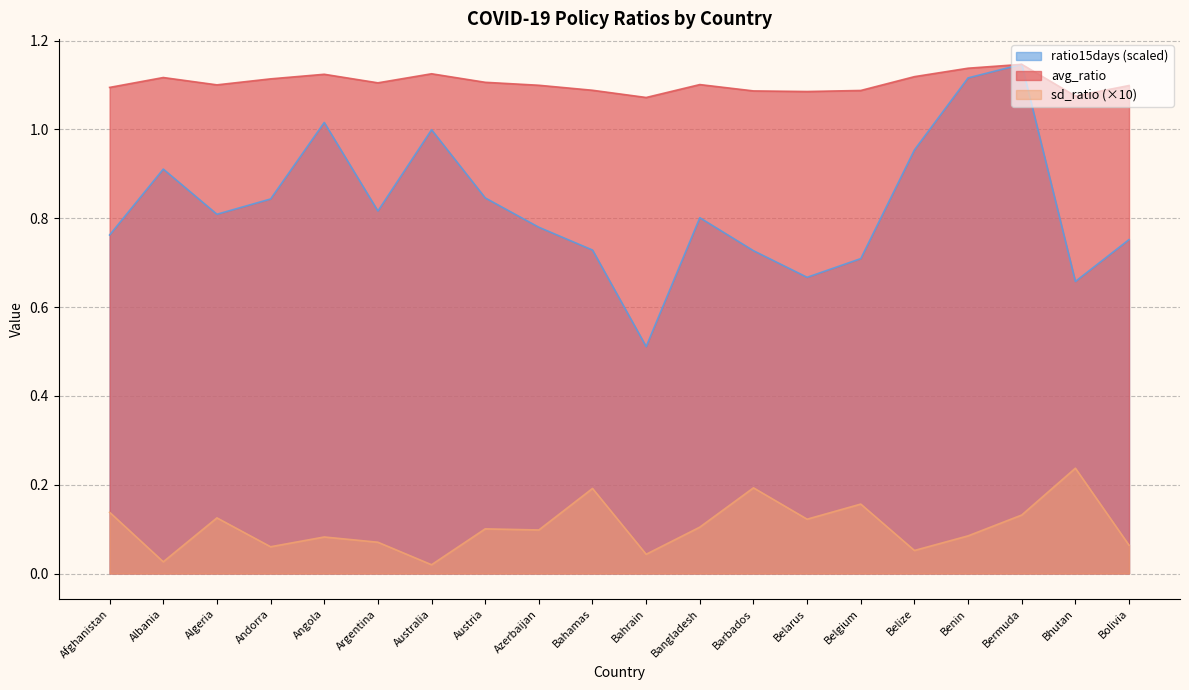

What is the total value across all series at Afghanistan?

2.0